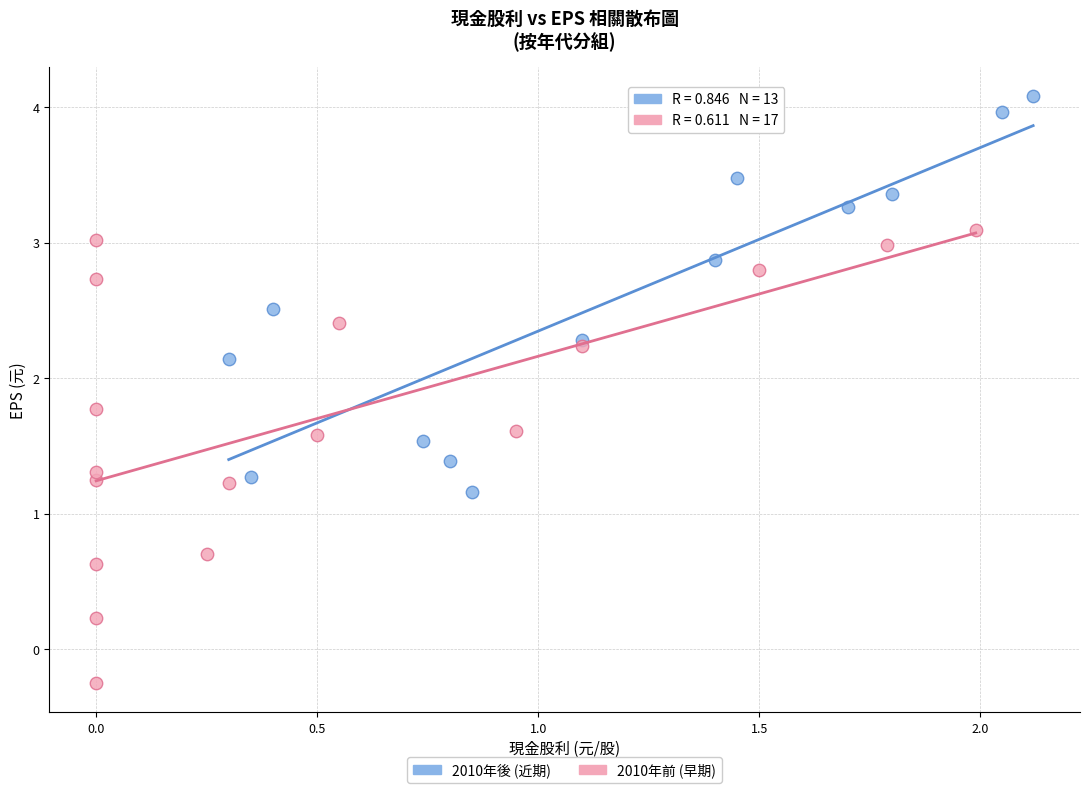

Which series has the widest spread of Y values?

2010年前 (早期)